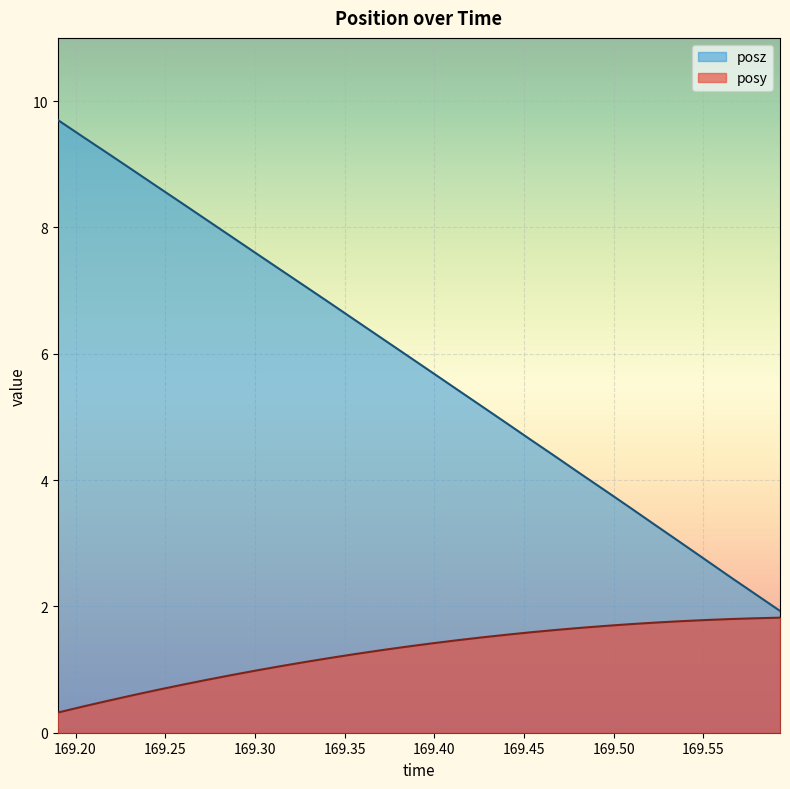

How many series are shown in this chart?

2